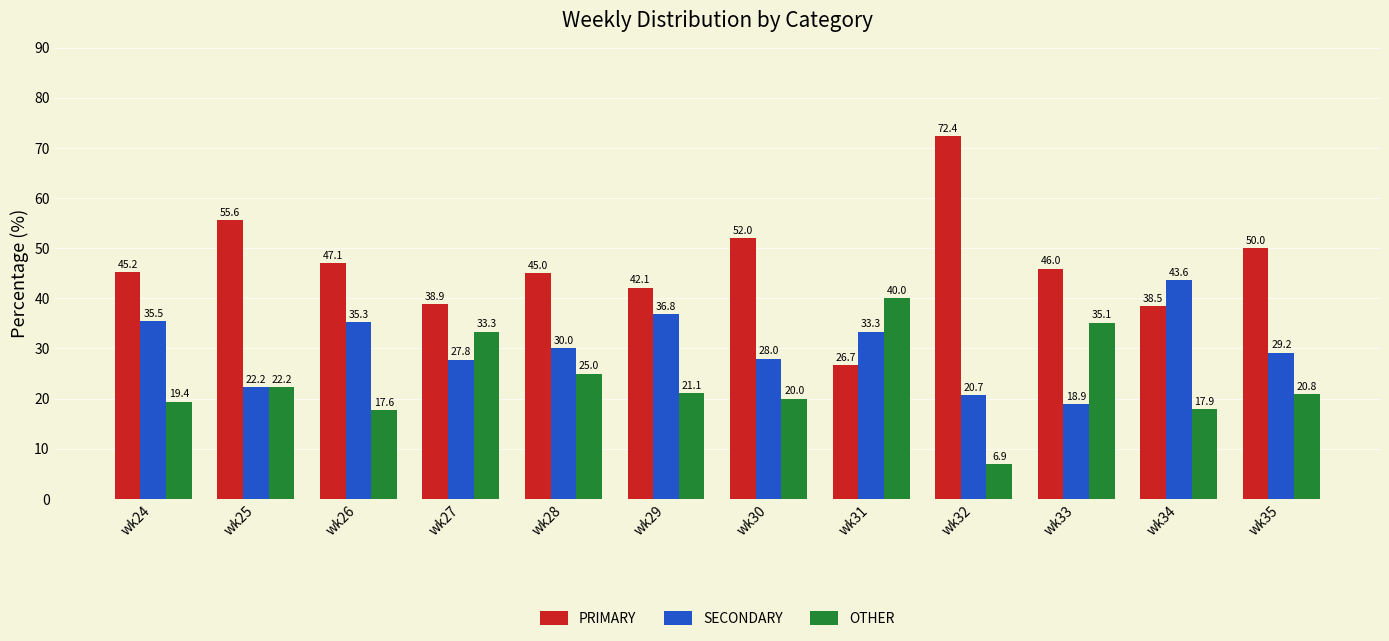

What are all the series names shown in the legend?

PRIMARY, SECONDARY, OTHER